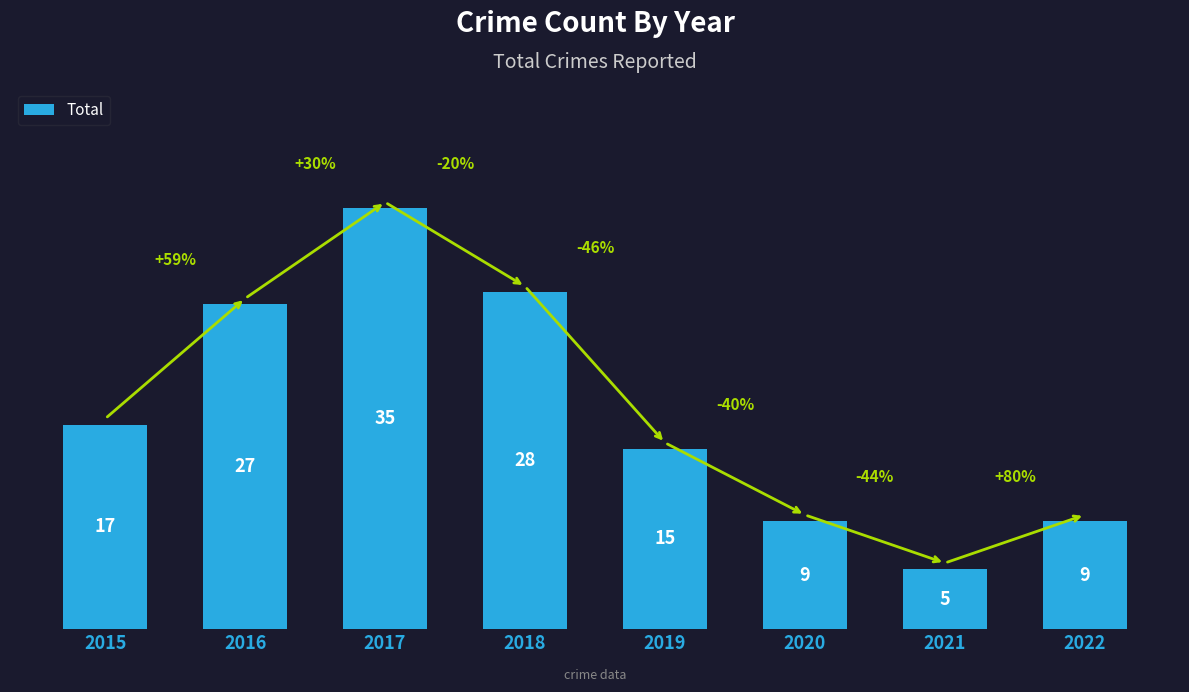

What is the value of the 6th bar from the left?

9